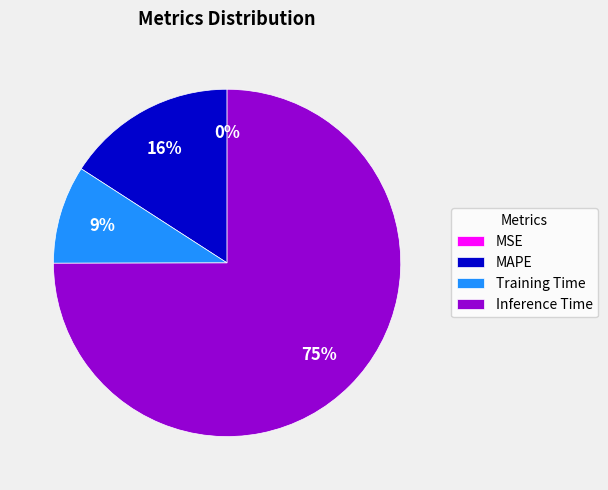

To the nearest percent, what percentage of the pie is MAPE?

16%